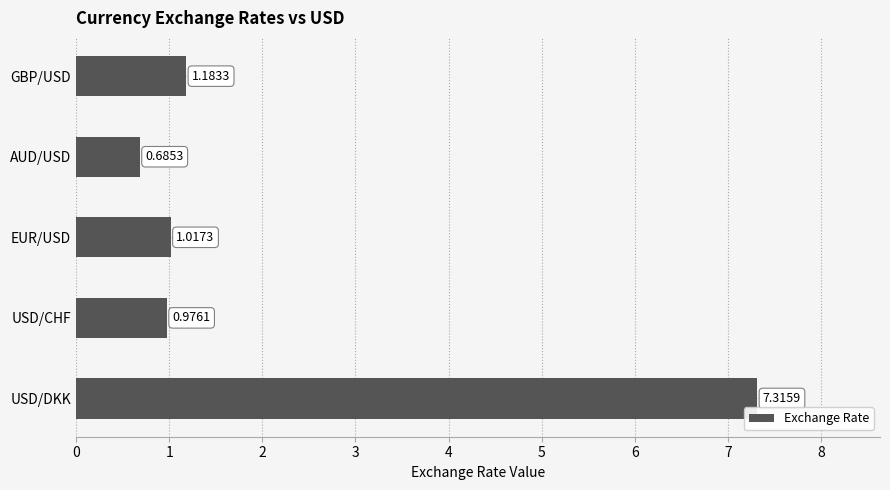

At which category does the chart reach its peak across all series?

USD/DKK